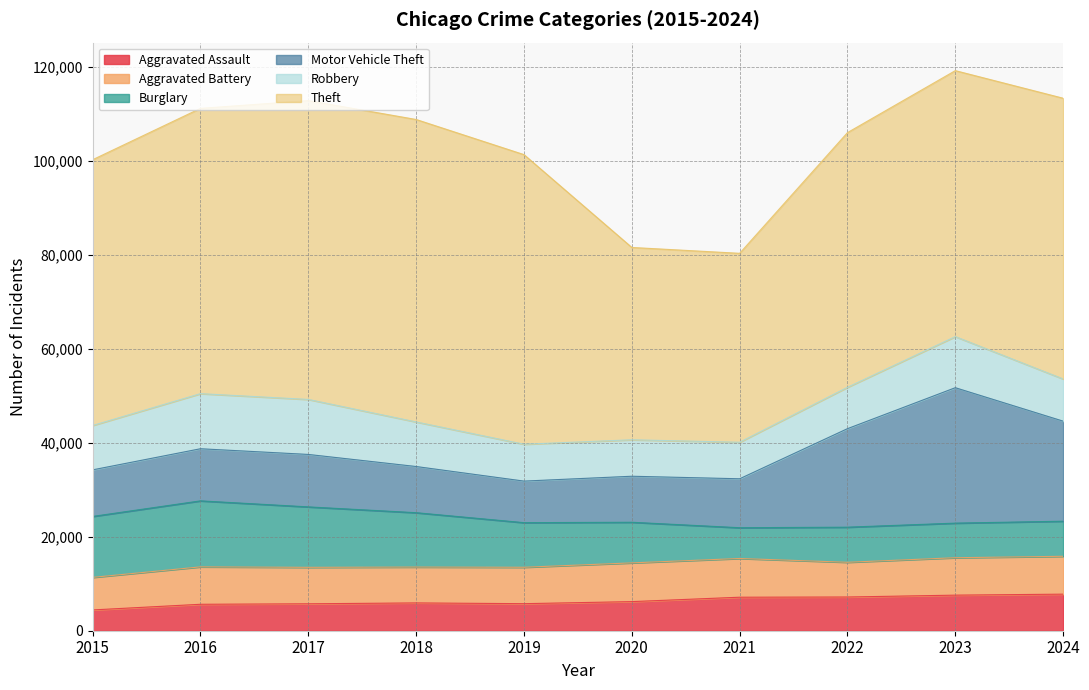

The value of Motor Vehicle Theft at 2023 is 38822. True or false?

False